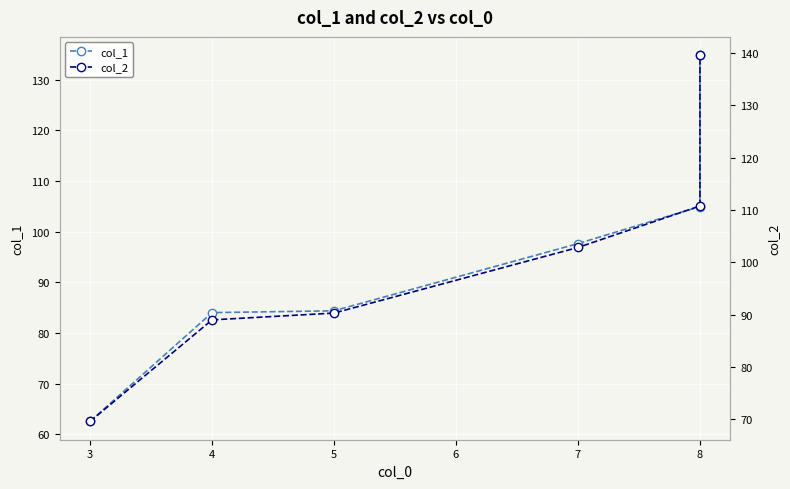

Reading right to left, list all the values displayed in this chart.

col_1: 134.9	105.0	97.7	84.4	84.0	62.5
col_2: 139.6	110.8	102.8	90.3	89.0	69.6